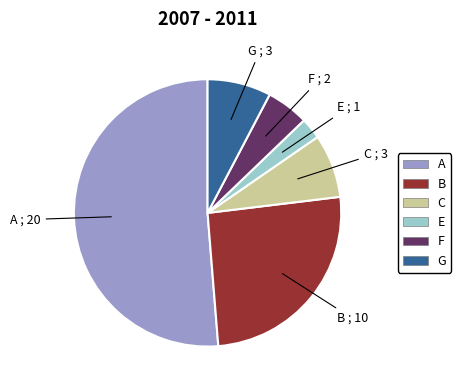

What is the largest slice in the pie chart?

A